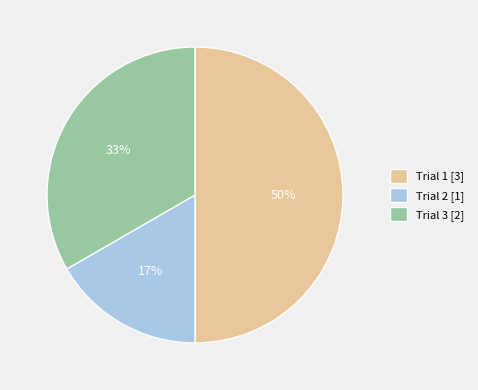

Do Trial 1 [3] and Trial 3 [2] together represent more than half of the pie?

Yes